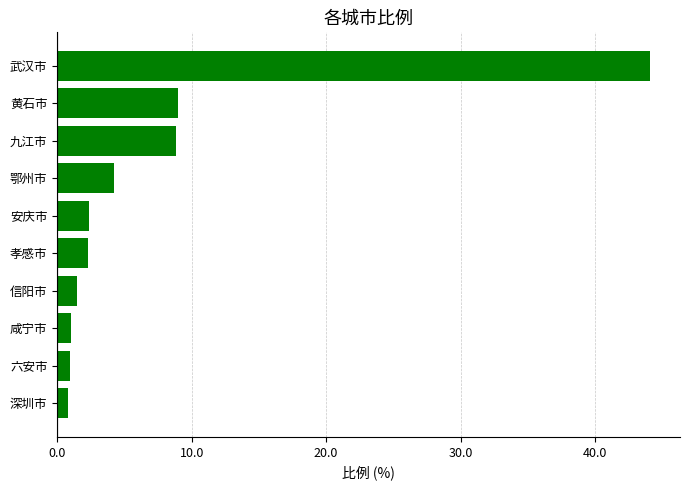

Between 武汉市 and 深圳市, which is larger?

武汉市